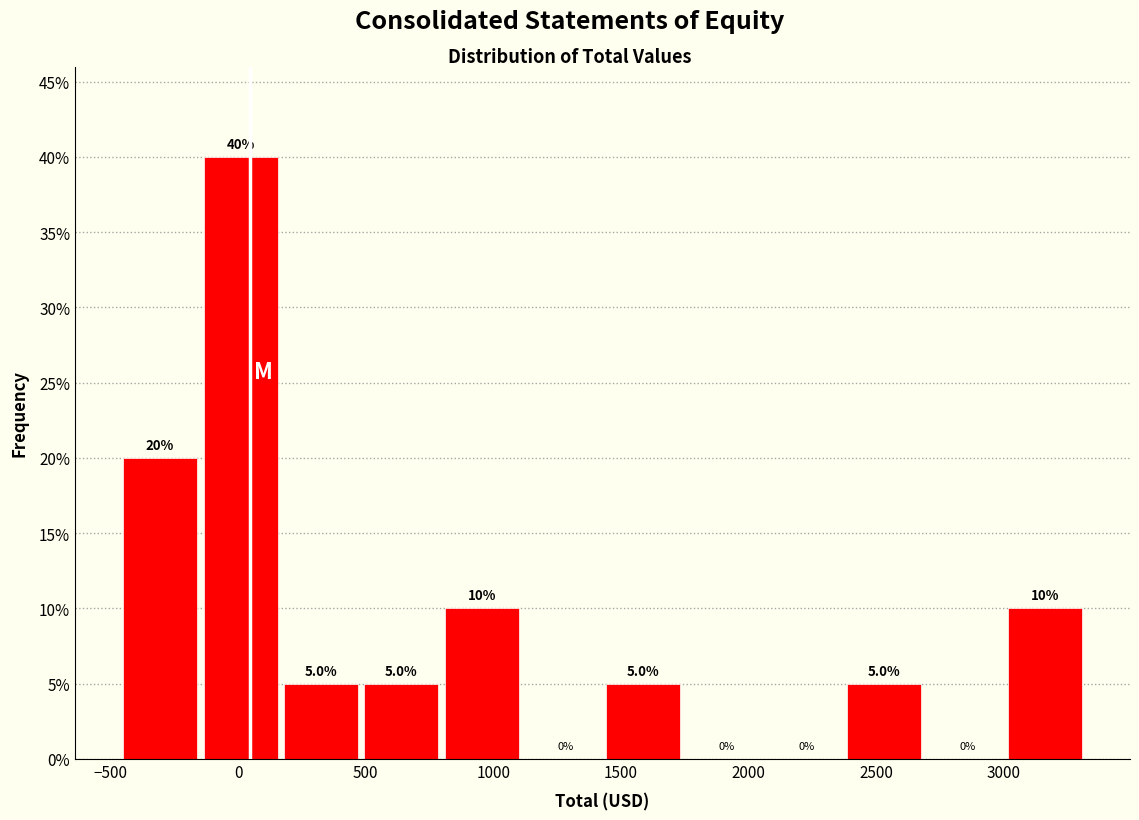

Reading left to right, list every bar in this chart as the range it spans on the x-axis followed by its height. The bar edges are not printed on the chart, so give them approximately, as read against the axis.

-450 to -150: 20.0
-150 to 200: 40.0
200 to 500: 5.0
500 to 800: 5.0
800 to 1150: 10.0
1150 to 1450: 0.0
1450 to 1750: 5.0
1750 to 2050: 0.0
2050 to 2400: 0.0
2400 to 2700: 5.0
2700 to 3000: 0.0
3000 to 3350: 10.0